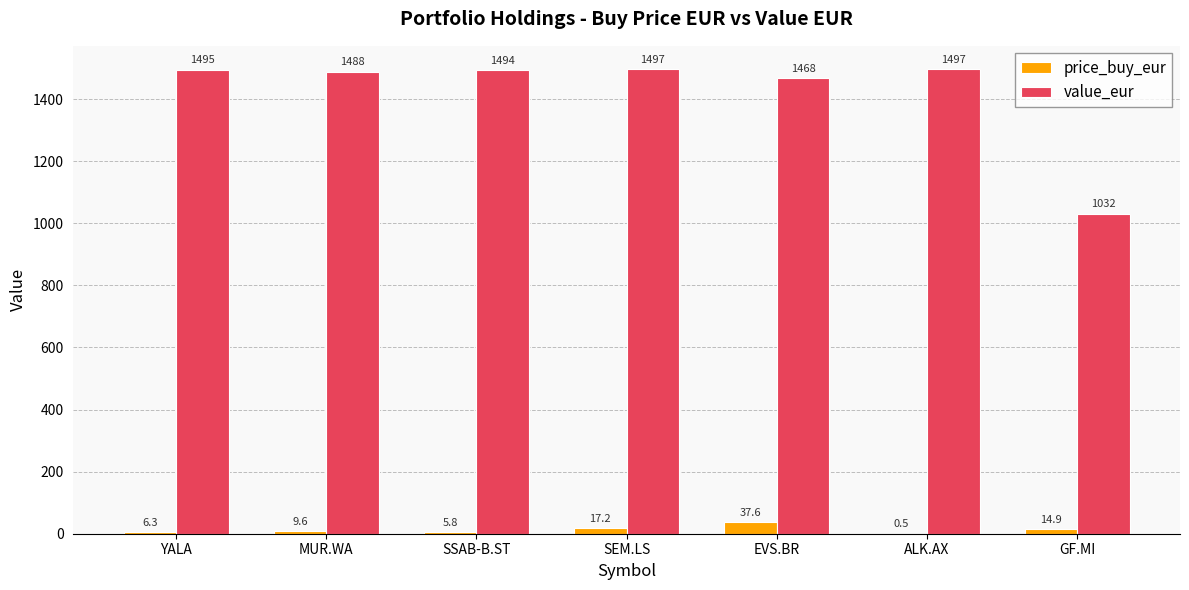

Between YALA and ALK.AX, which series saw the biggest shift?

price_buy_eur